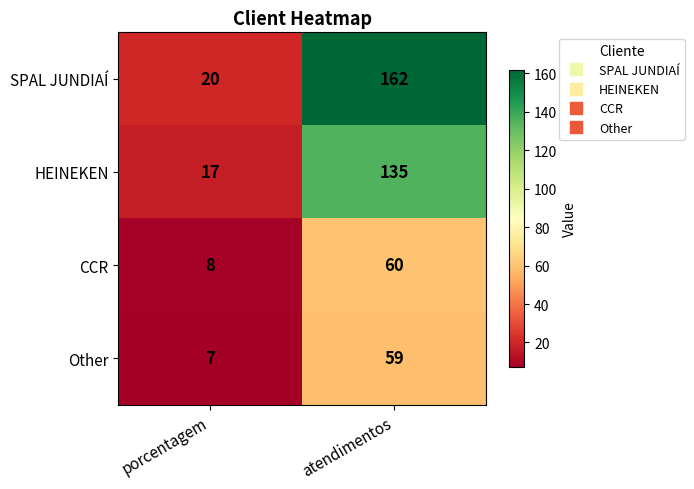

At which category does the chart reach its minimum across all series?

porcentagem